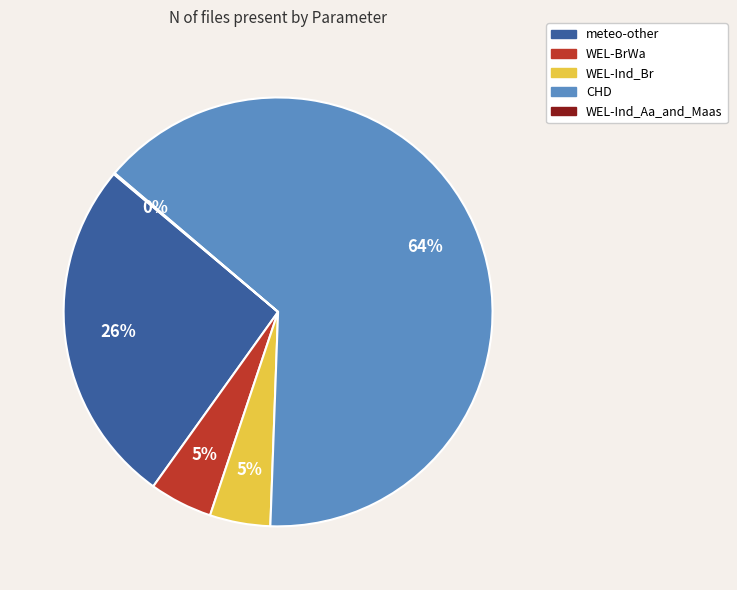

What is the majority slice?

CHD